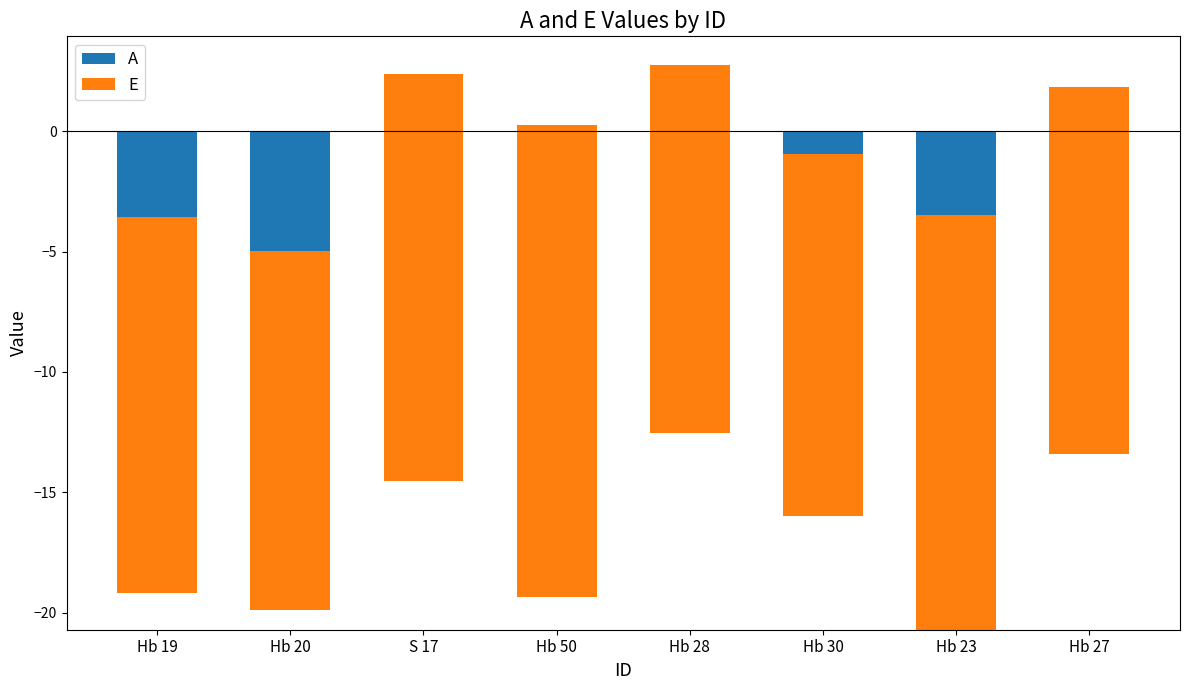

List the series in order of their peak value, lowest first.

A, E